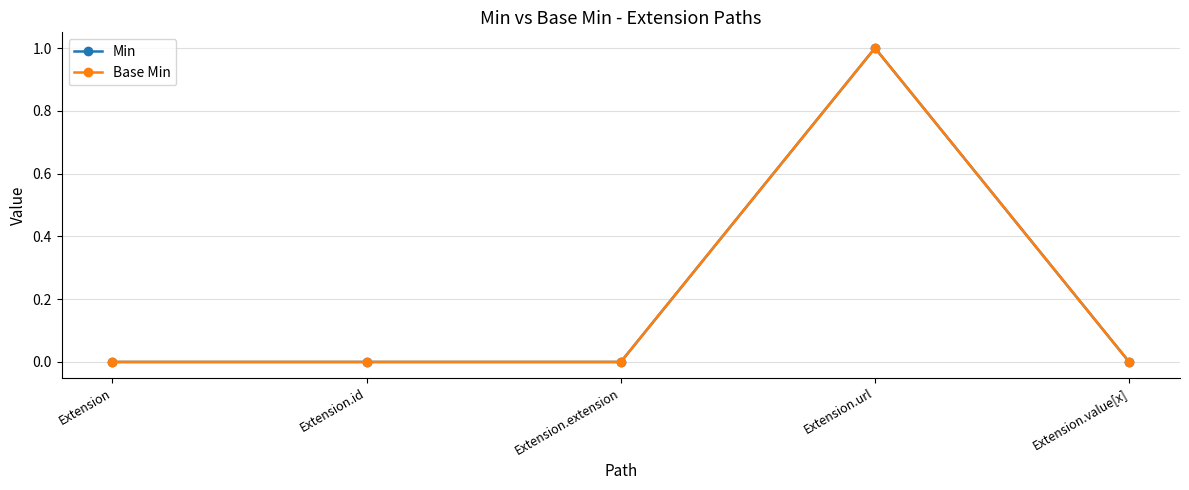

What is the label of the 5th point from the left?

Extension.value[x]